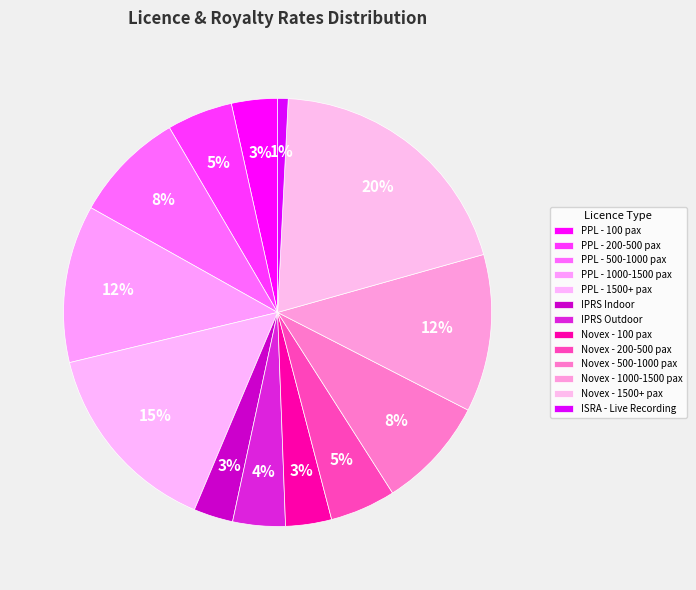

Is it true that IPRS Indoor is 3% of the pie?

True